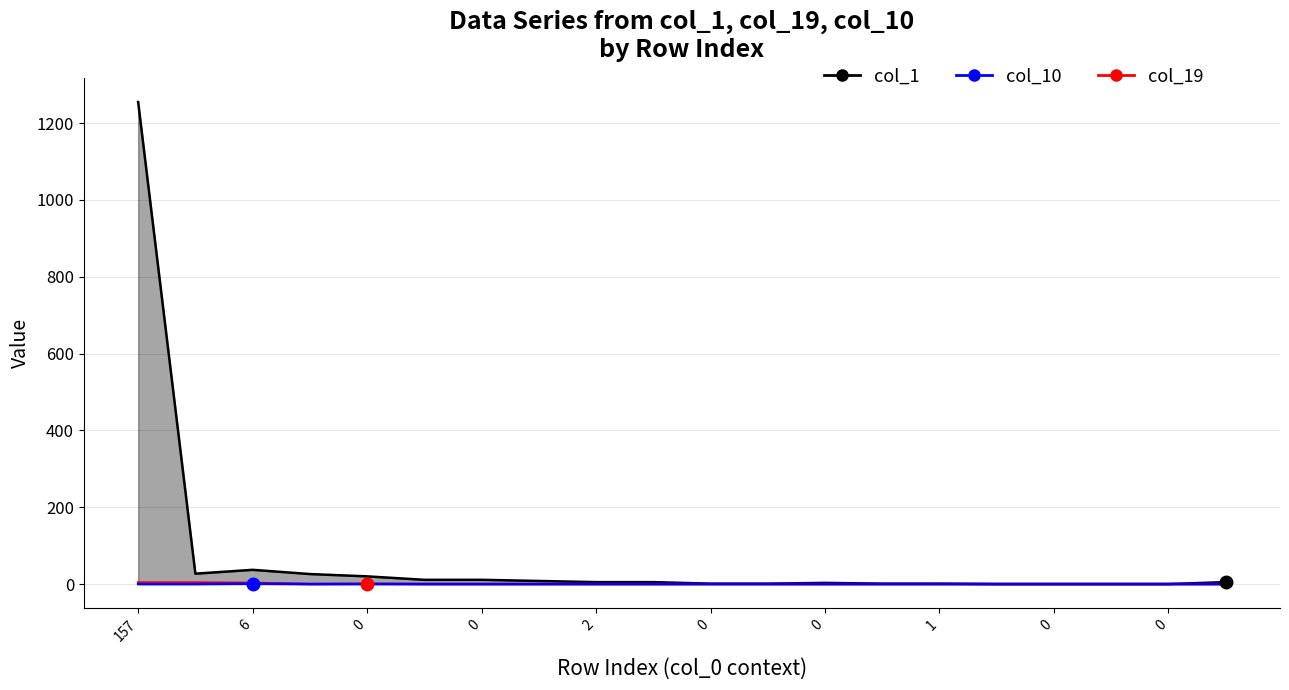

Rank the series by their maximum value, from highest to lowest.

col_1, col_19, col_10